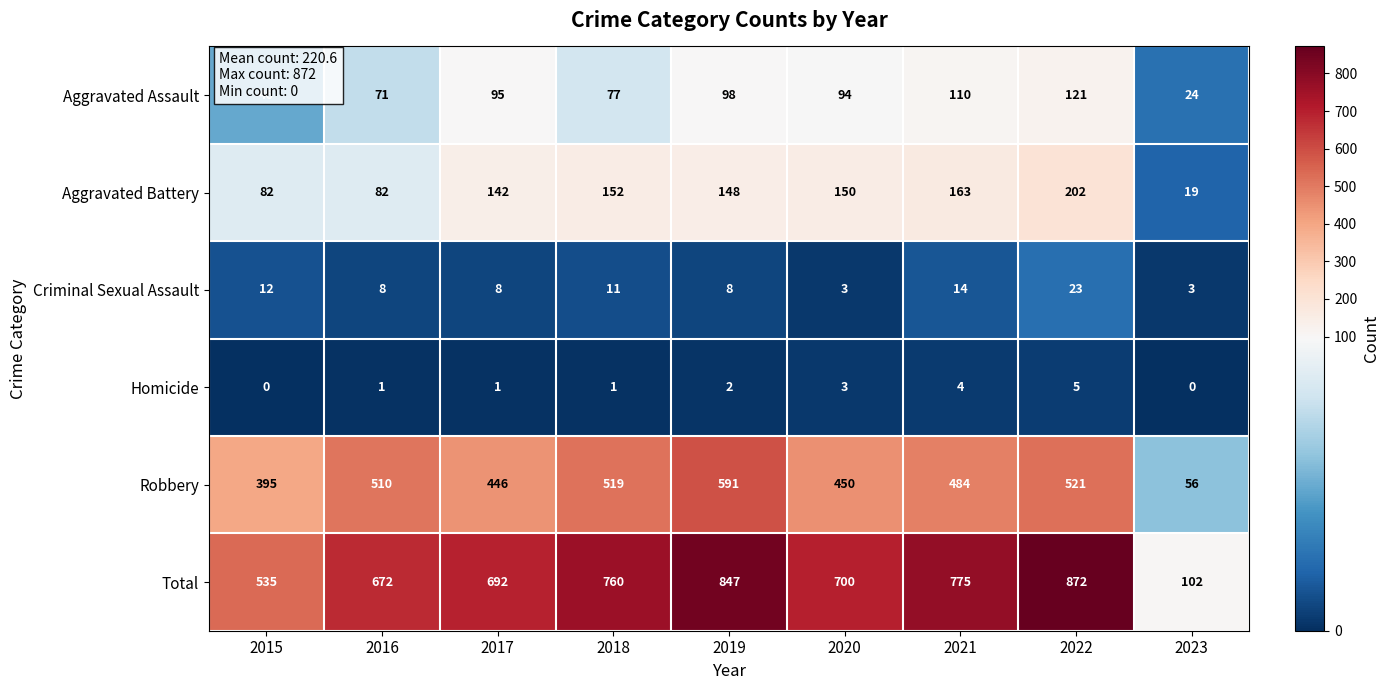

Which category has the highest value across all series?

2022